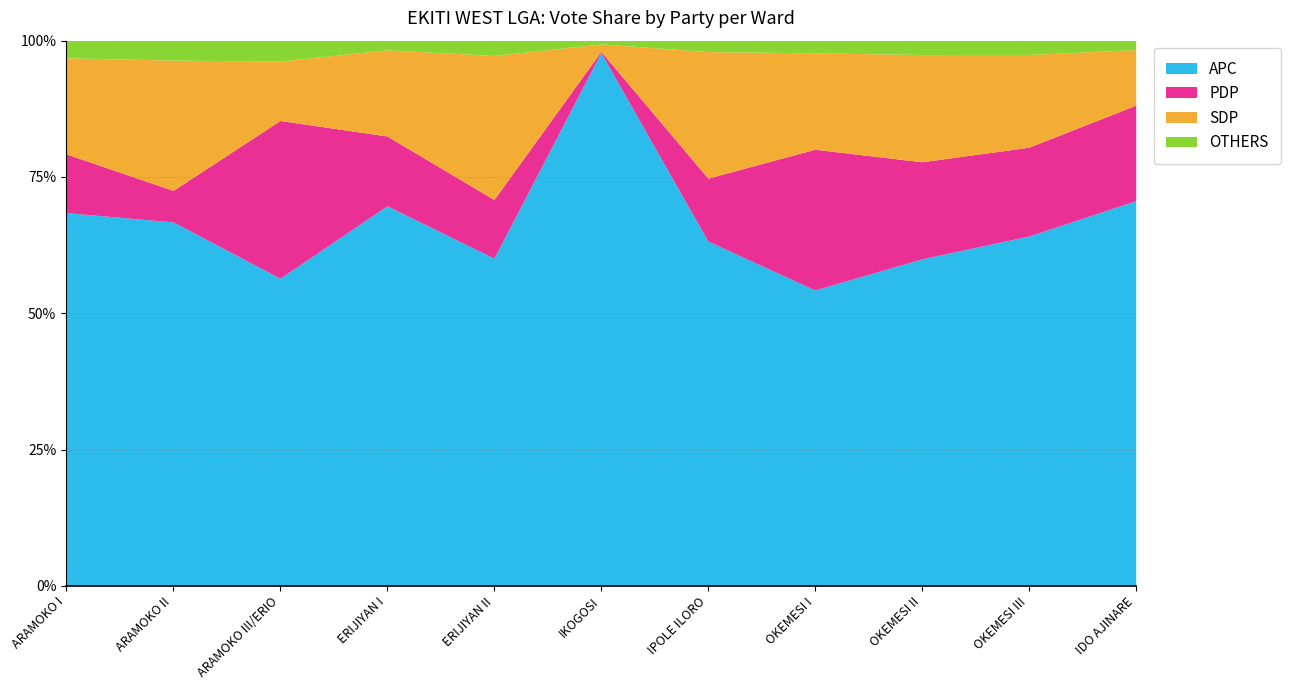

True or false: PDP and OTHERS cross at least once.

True